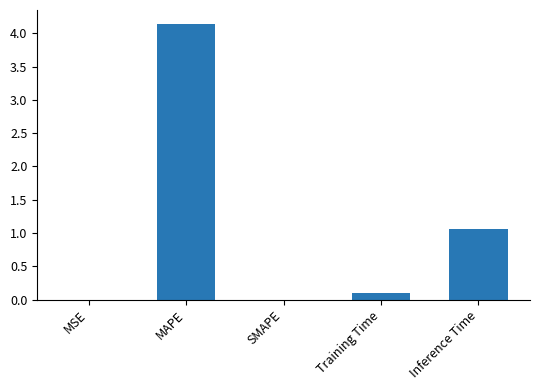

What is the sum of all values?

5.3